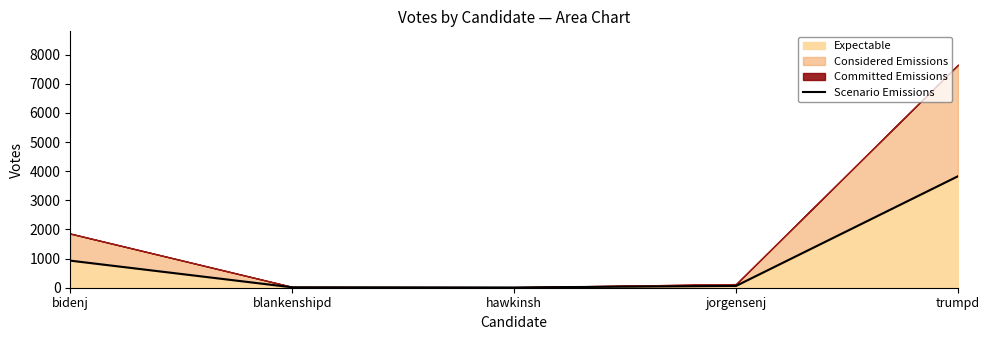

What is the greatest value displayed?

3828